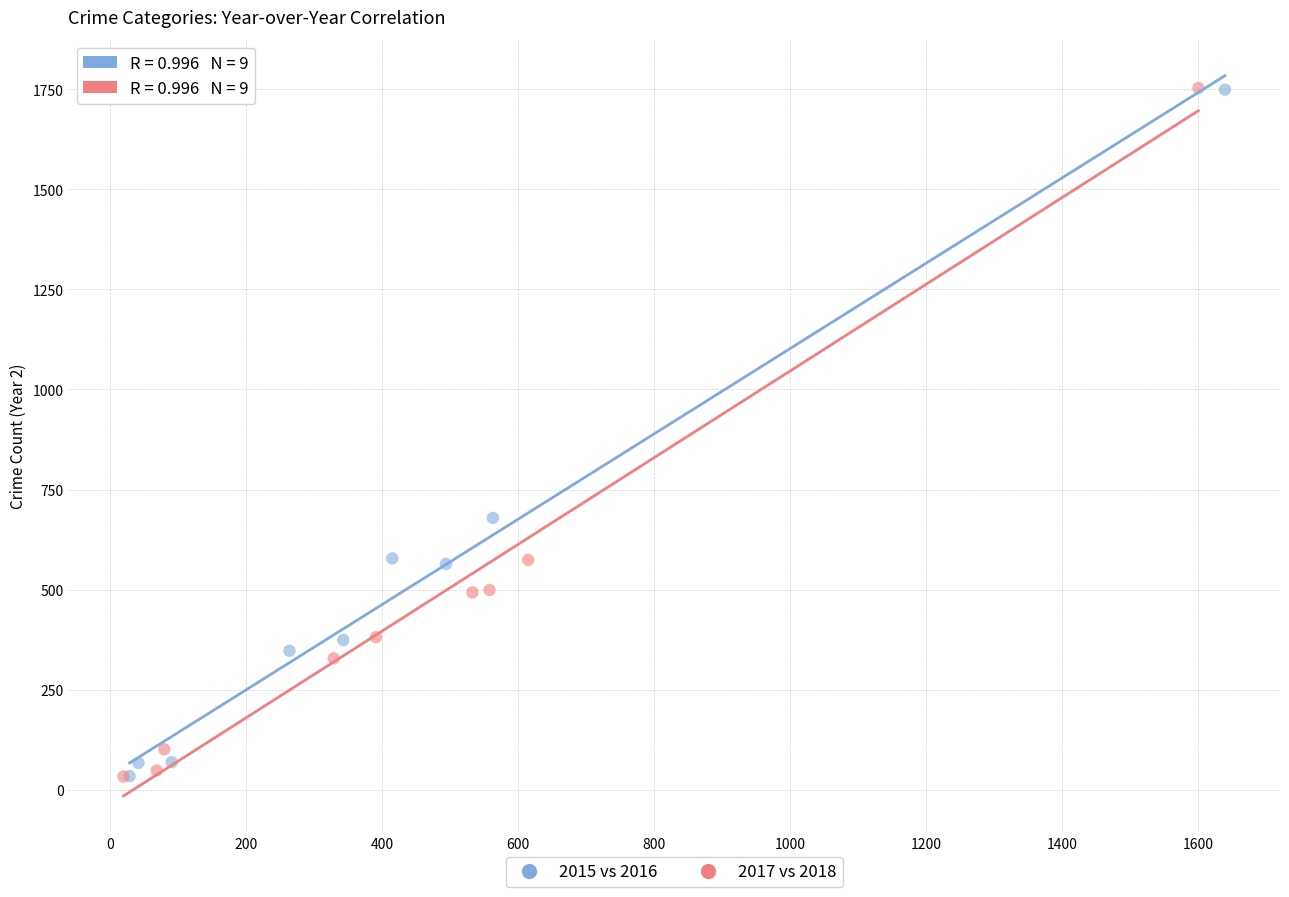

Which series has the largest Y range (max minus min)?

2017 vs 2018